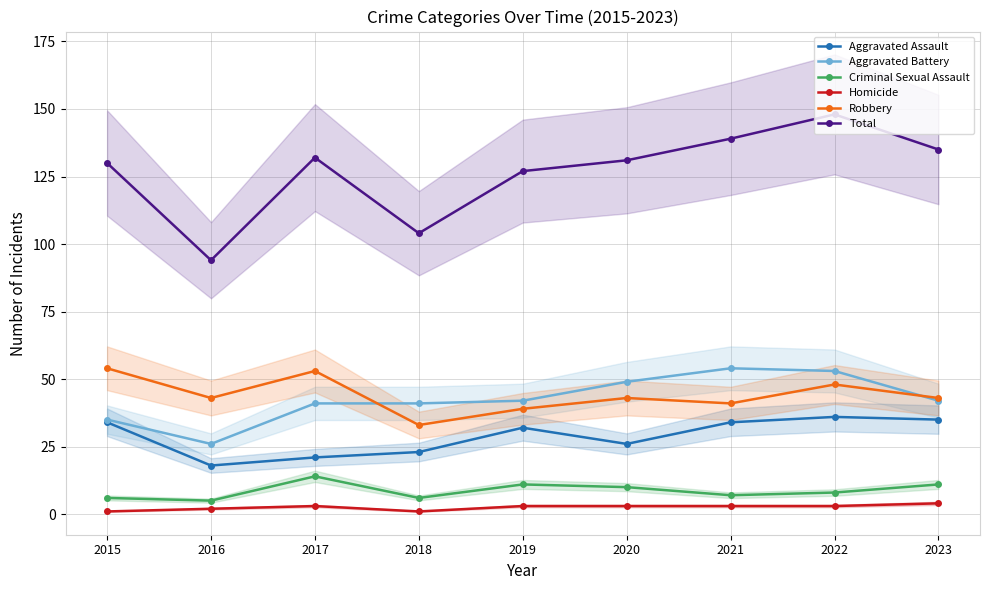

How many values in the Robbery series are below 43?

3